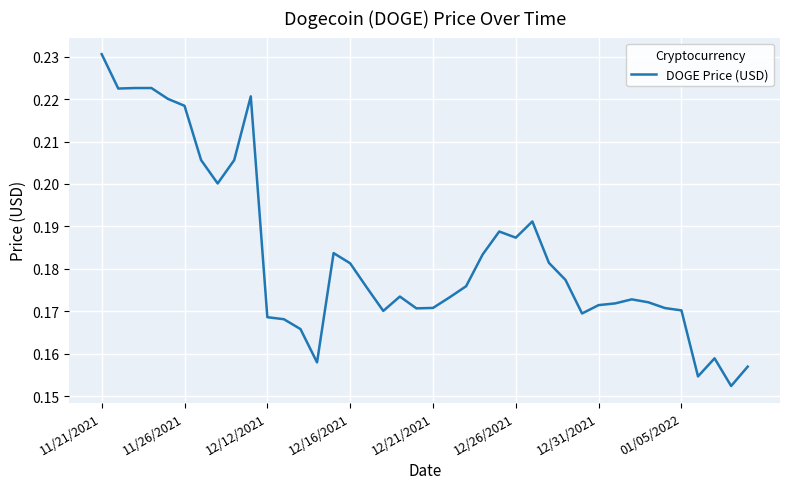

Does the chart have visible grid lines?

Yes